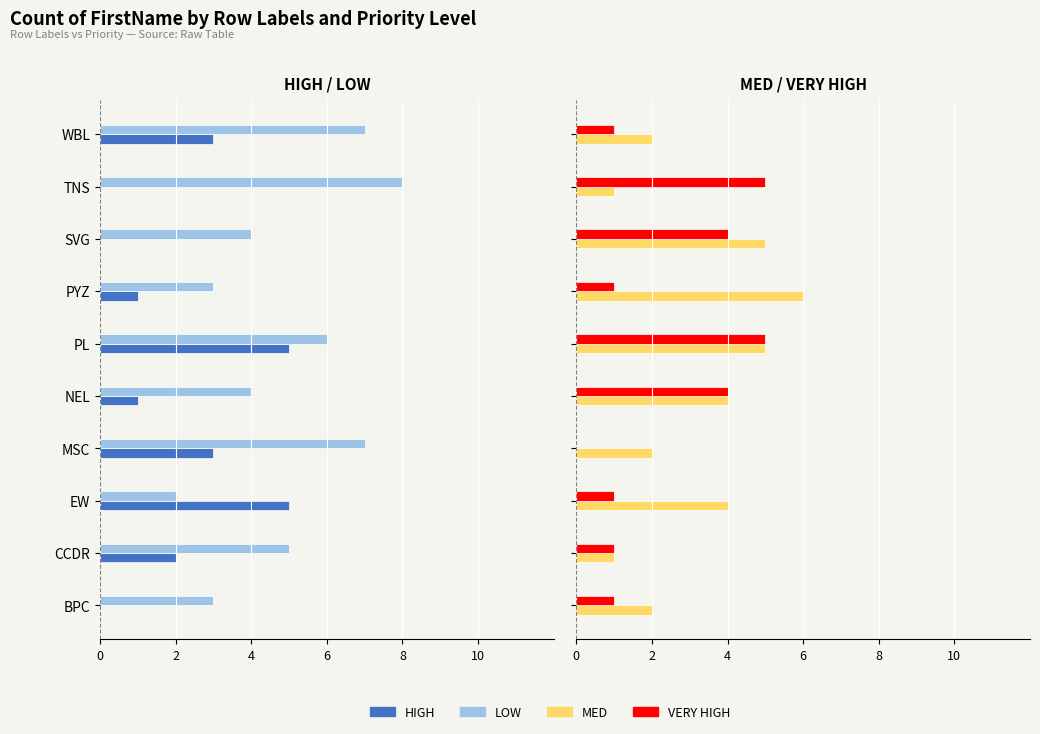

How many data points does each series have?

10